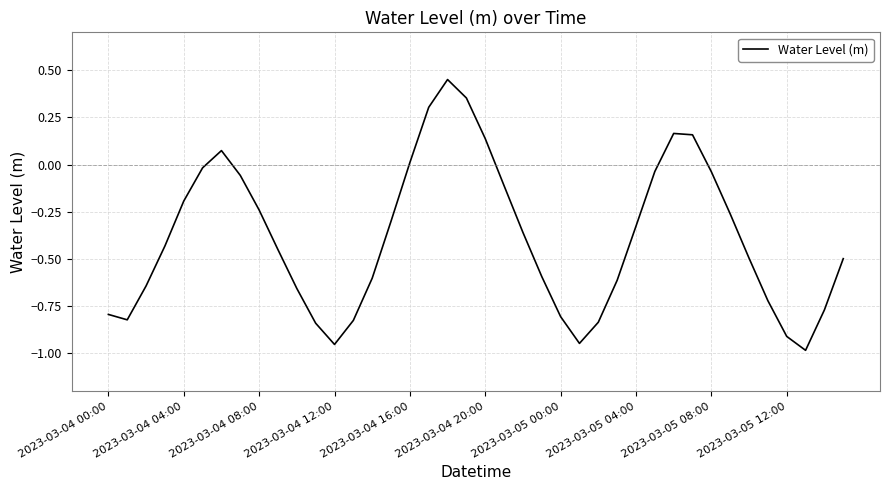

How many lines are shown in the chart?

1